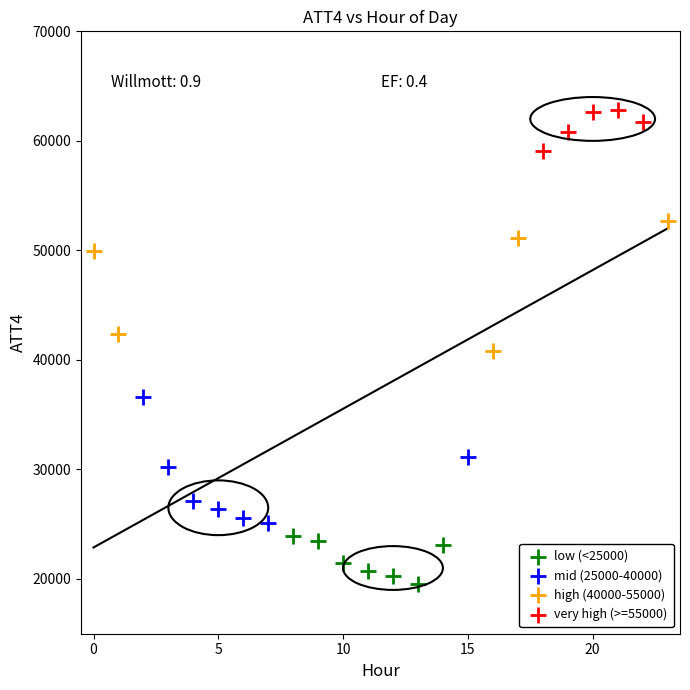

Which series contains the lowest Y value?

low (<25000)